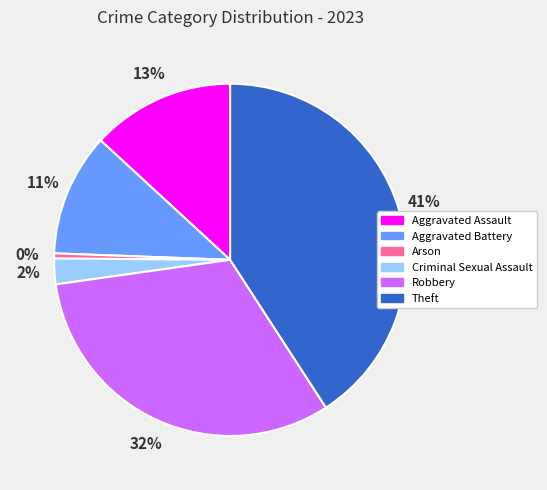

Which category has the biggest portion of the pie?

Theft